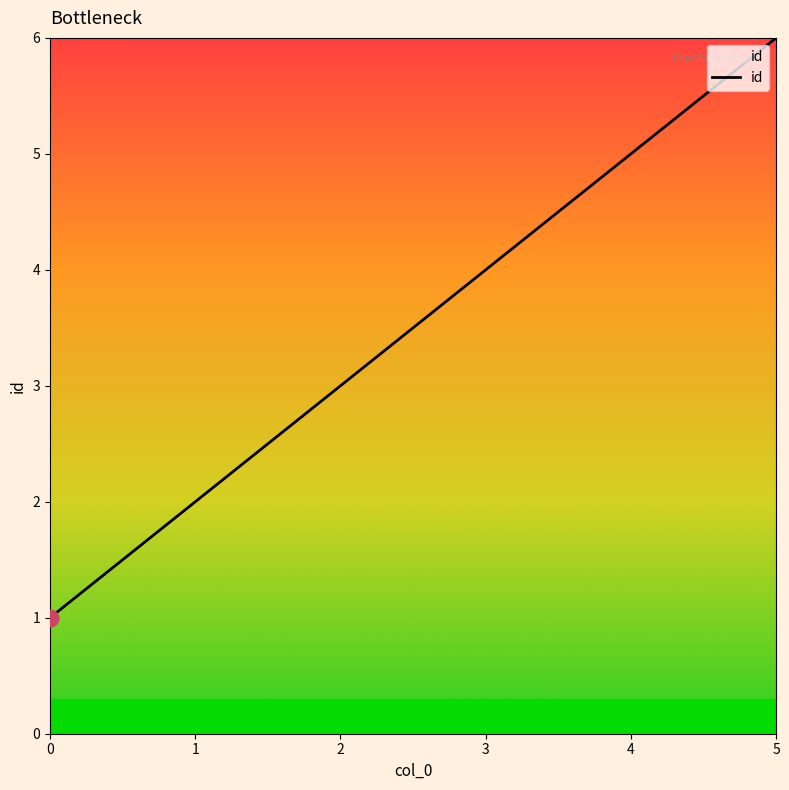

True or false: the data shows 2 at 0.

False